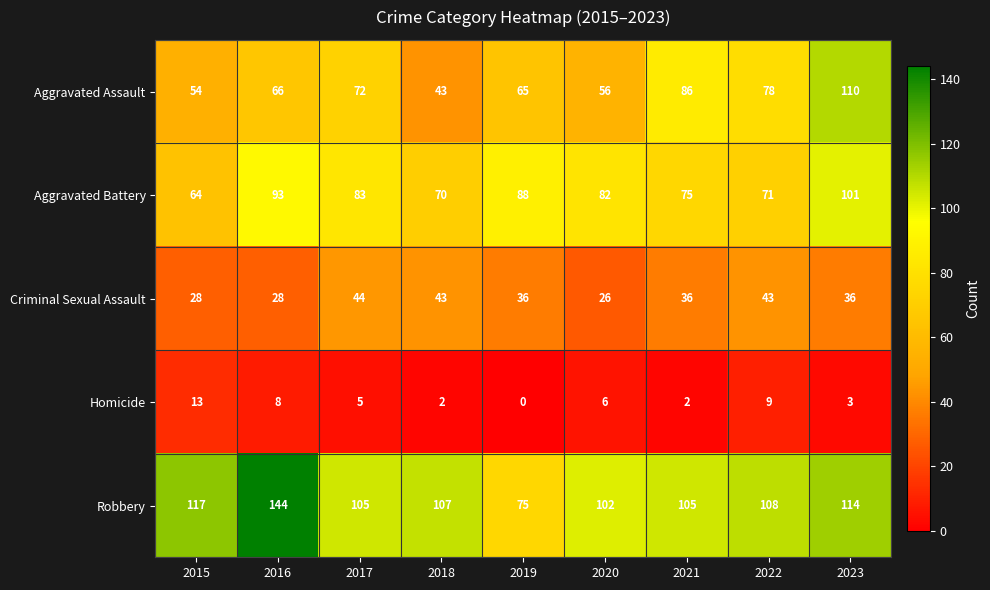

Which series has the largest total across all categories?

Robbery